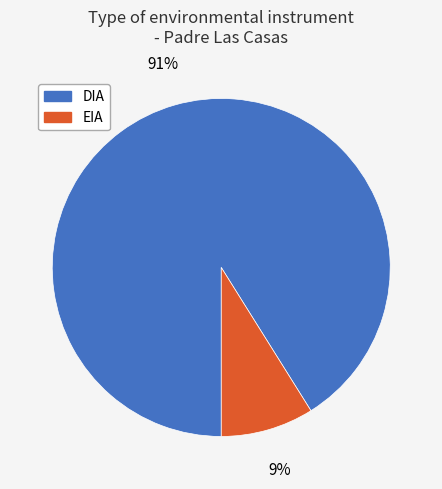

Rank the categories by value from highest to lowest.

DIA, EIA